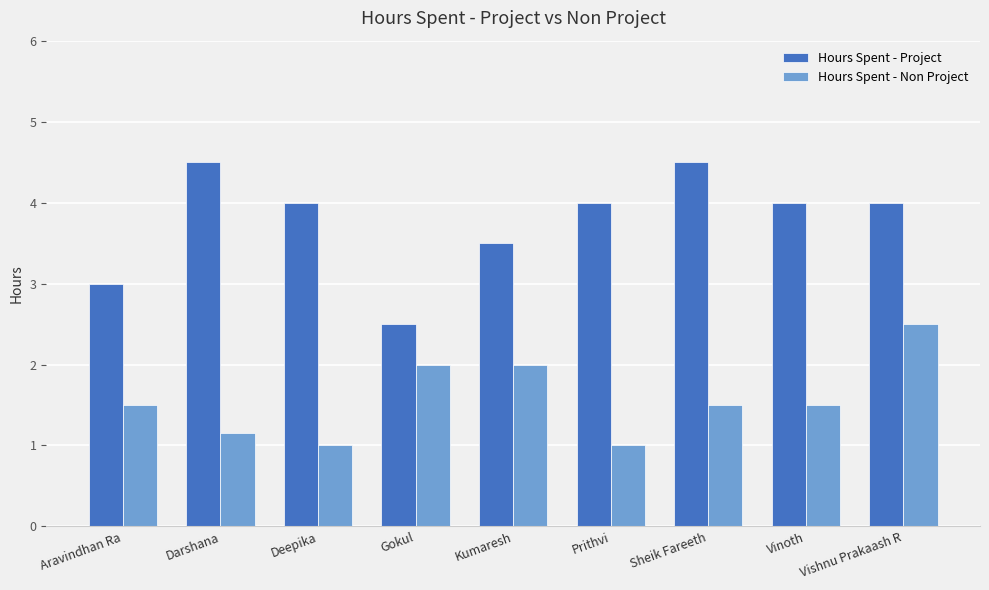

How many data points does each series have?

9